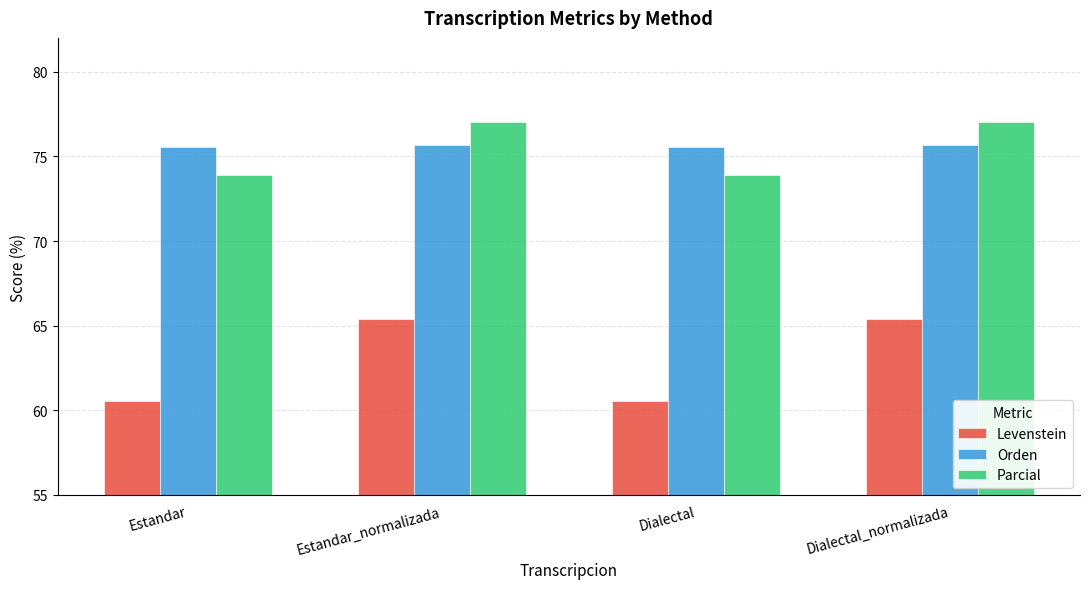

Is the value of Orden at Dialectal greater than the value of Parcial at Dialectal_normalizada?

No